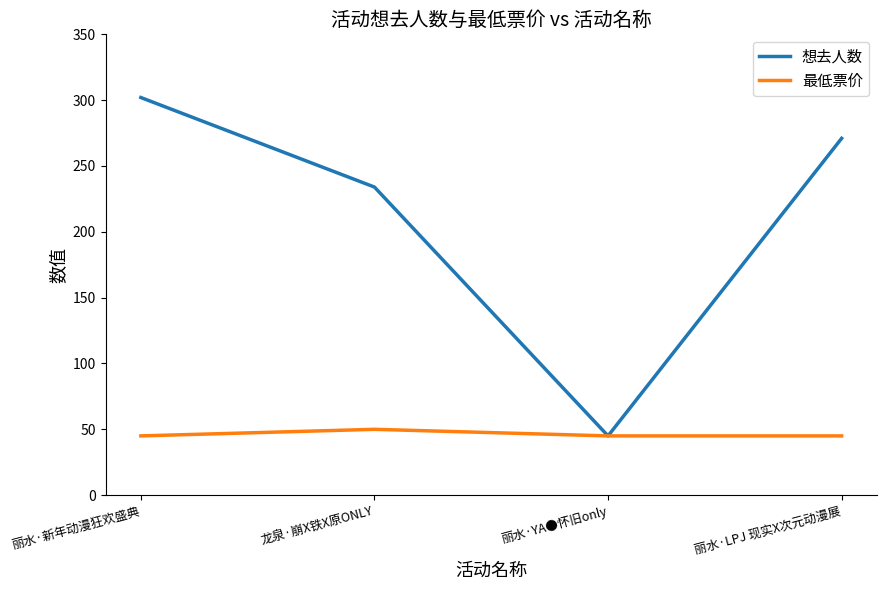

At how many categories does at least one series exceed 210?

3